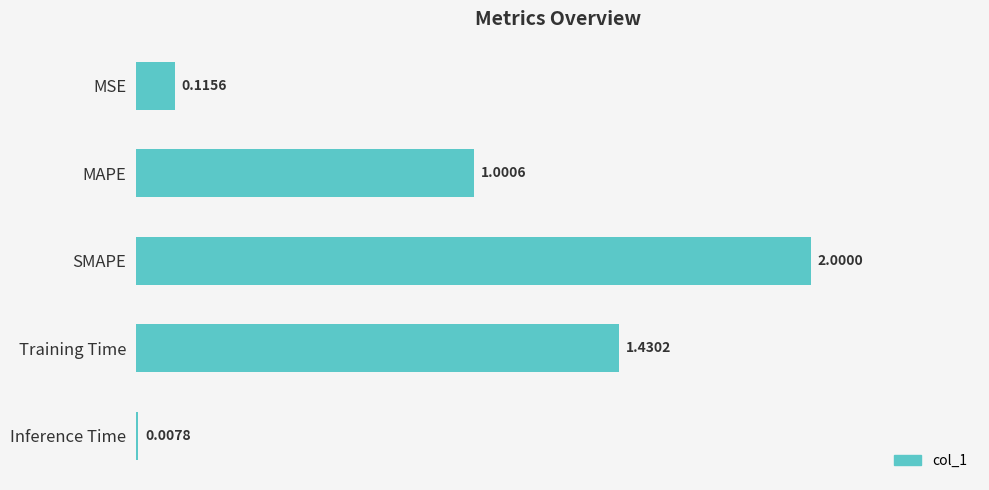

What is the label of the 5th bar from the top?

Inference Time